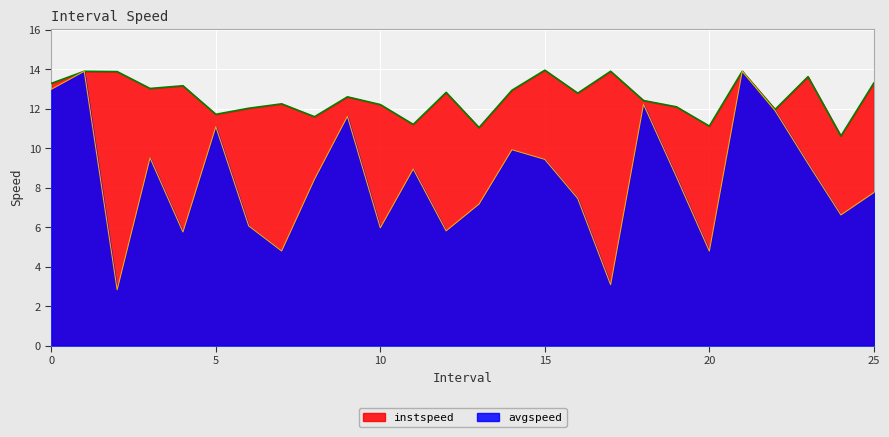

Reading right to left, extract all data points from this chart.

instspeed: 25.0=13.3	24.0=10.6	23.0=13.6	22.0=12.0	21.0=13.9	20.0=11.1	19.0=12.1	18.0=12.4	17.0=13.9	16.0=12.8	15.0=13.9	14.0=12.9	13.0=11.0	12.0=12.8	11.0=11.2	10.0=12.2	9.0=12.6	8.0=11.6	7.0=12.2	6.0=12.0	5.0=11.7	4.0=13.2	3.0=13.0	2.0=13.9	1.0=13.9	0.0=13.3
avgspeed: 25.0=7.7	24.0=6.6	23.0=9.2	22.0=11.9	21.0=13.9	20.0=4.8	19.0=8.5	18.0=12.2	17.0=3.1	16.0=7.4	15.0=9.4	14.0=9.9	13.0=7.2	12.0=5.8	11.0=8.9	10.0=6.0	9.0=11.6	8.0=8.4	7.0=4.8	6.0=6.1	5.0=11.1	4.0=5.8	3.0=9.5	2.0=2.8	1.0=13.9	0.0=13.0